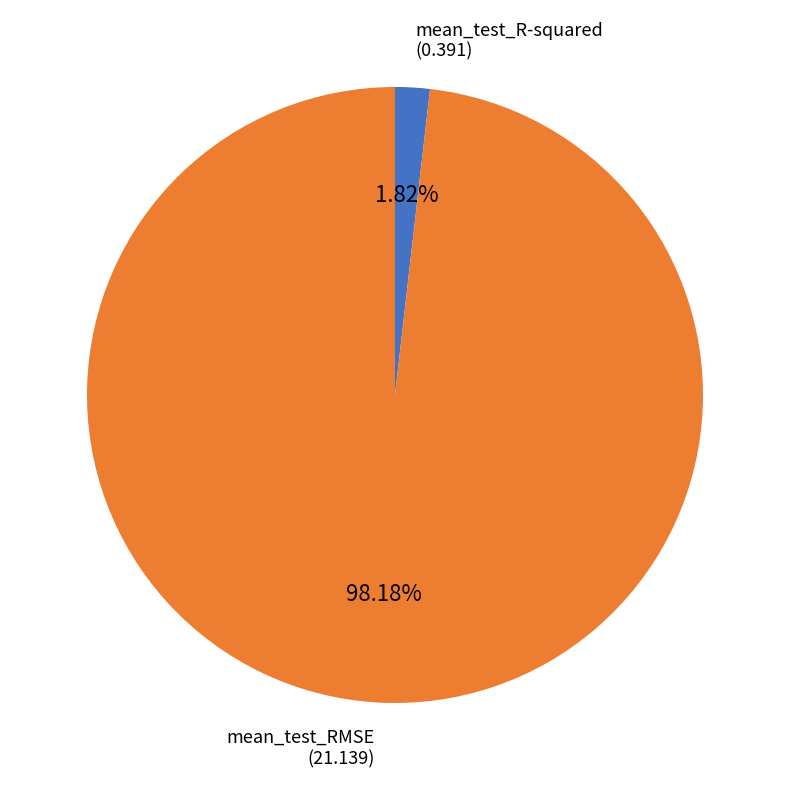

Is there a majority slice in this chart?

Yes